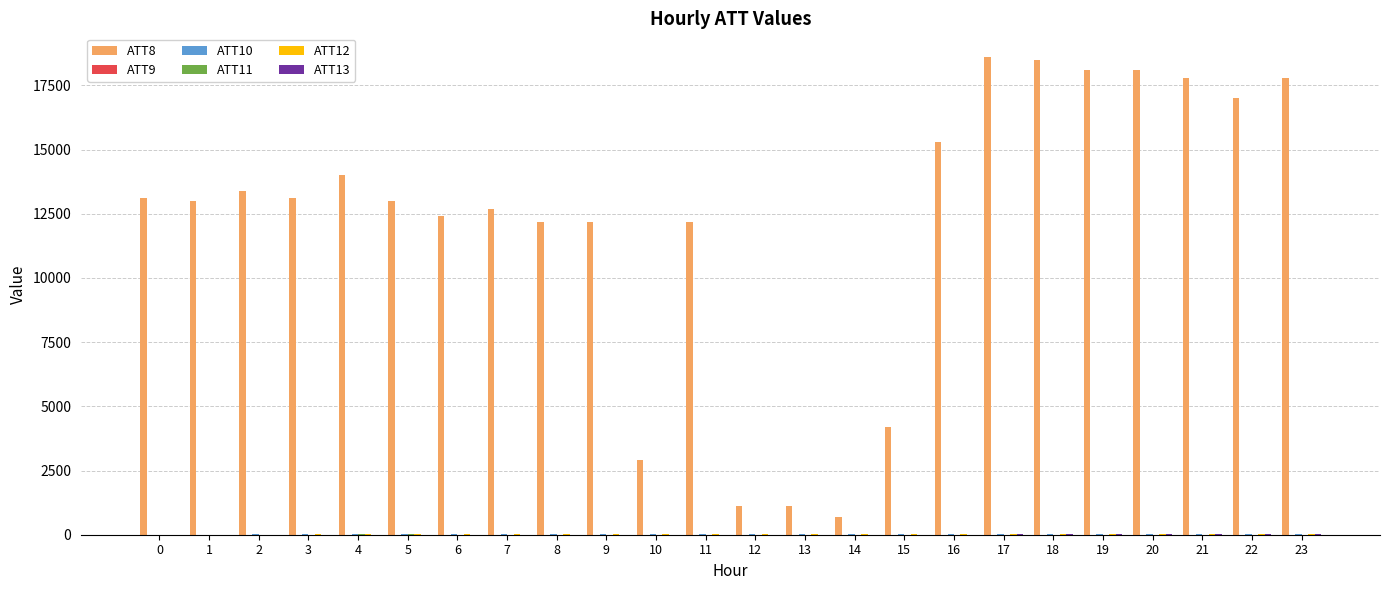

What is the maximum value shown in the chart?

18600.0